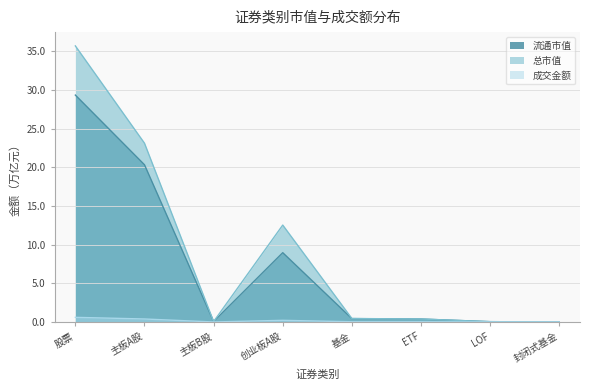

True or false: 流通市值 and 成交金额 intersect in this chart.

False